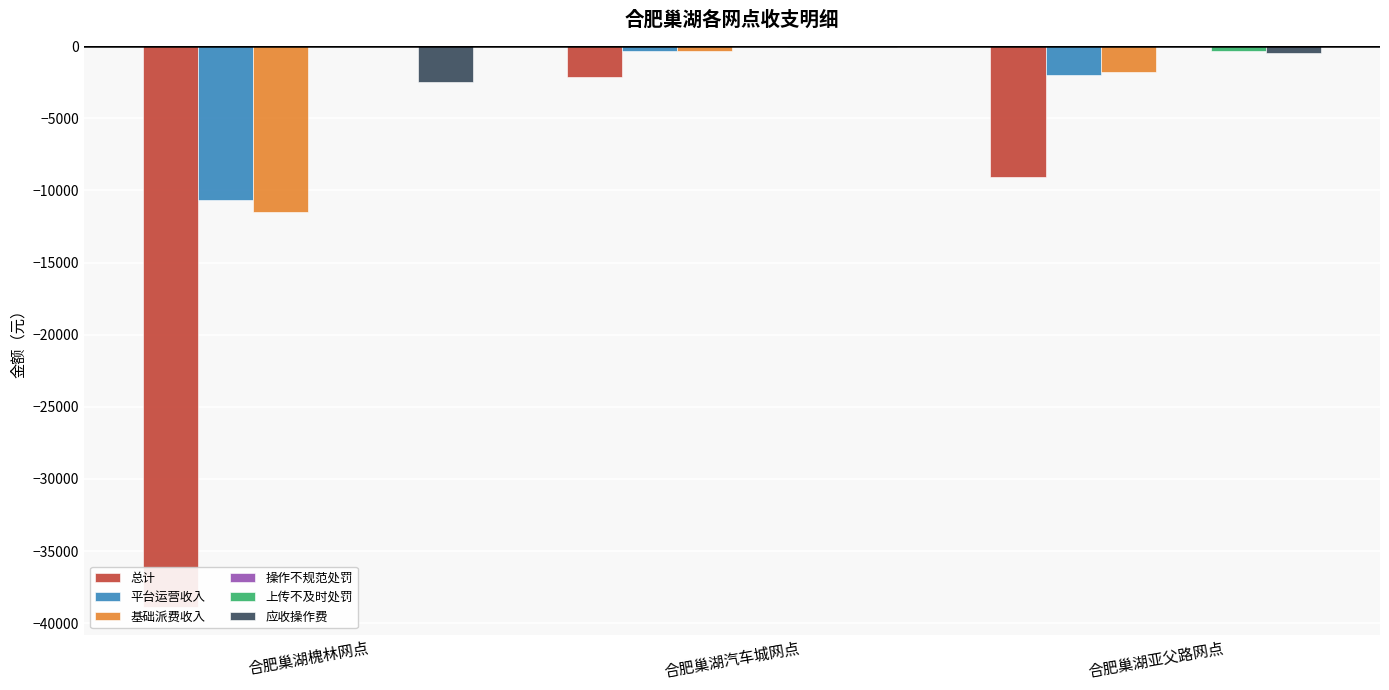

Read the 应收操作费 value at 合肥巢湖汽车城网点.

-67.6